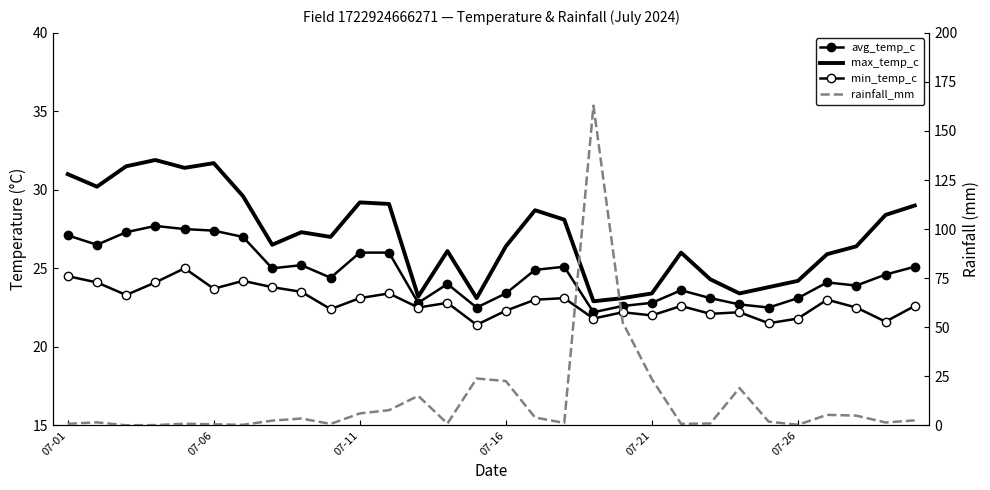

True or false: avg_temp_c and max_temp_c cross at least once.

False